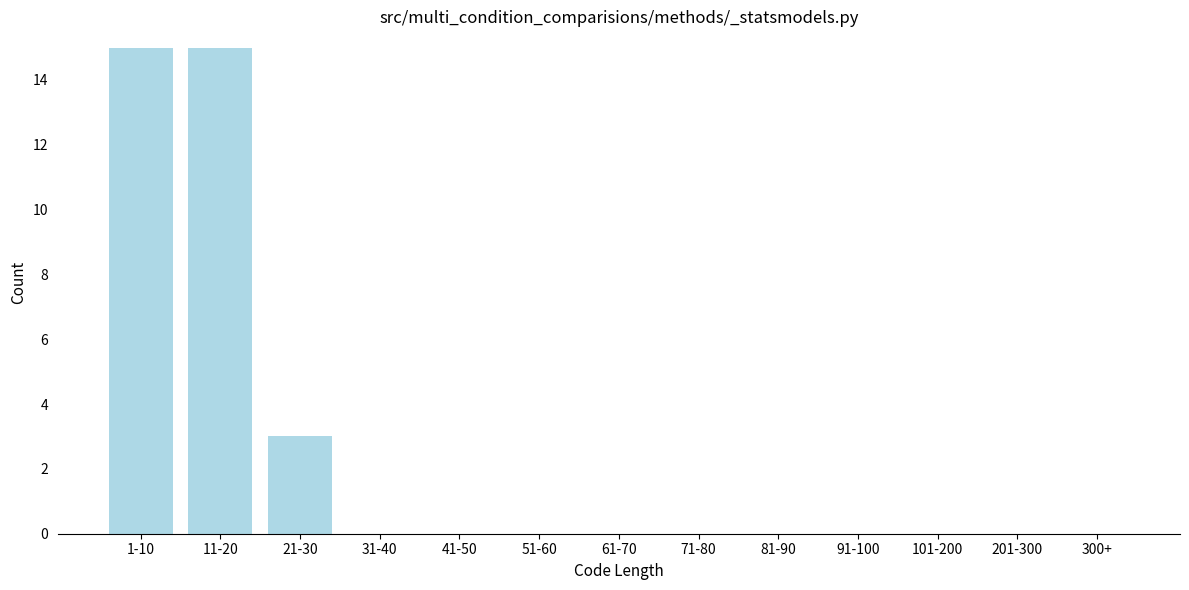

Reading left to right, list all the values displayed in this chart.

1-10=15	11-20=15	21-30=3	31-40=0	41-50=0	51-60=0	61-70=0	71-80=0	81-90=0	91-100=0	101-200=0	201-300=0	300+=0